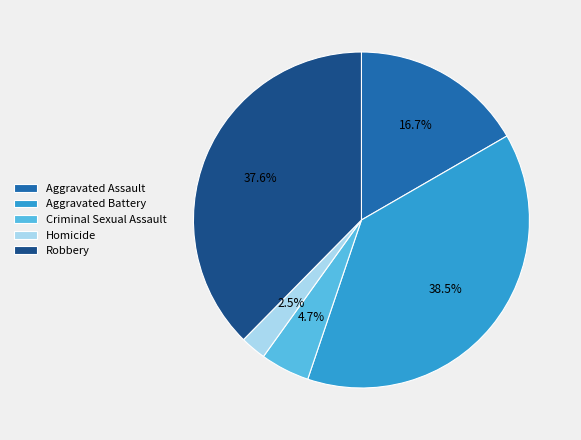

Rank the categories by value from highest to lowest.

Aggravated Battery, Robbery, Aggravated Assault, Criminal Sexual Assault, Homicide